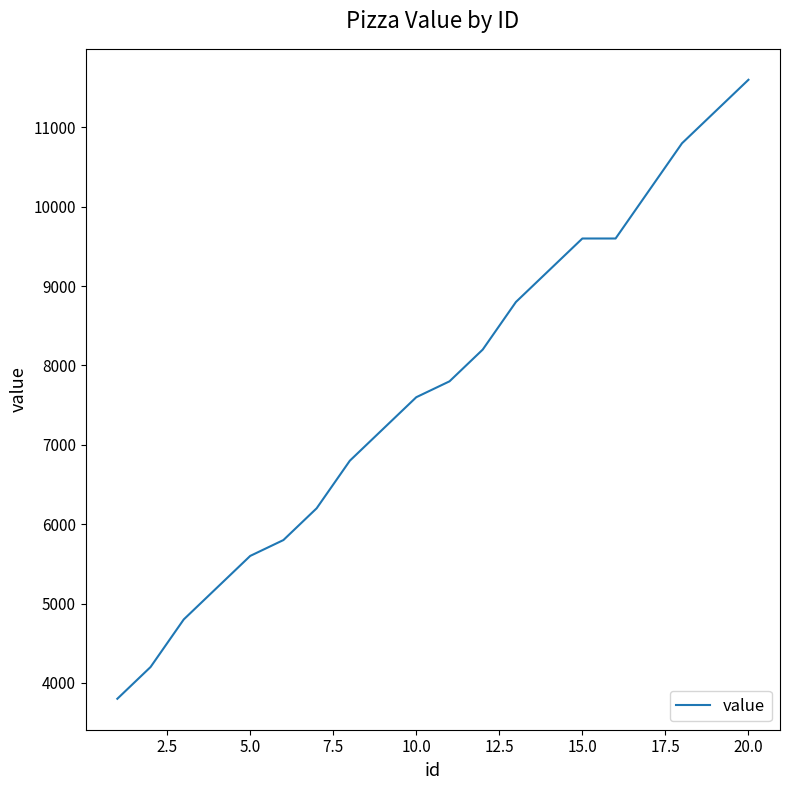

What is the difference between the maximum and minimum values?

7800